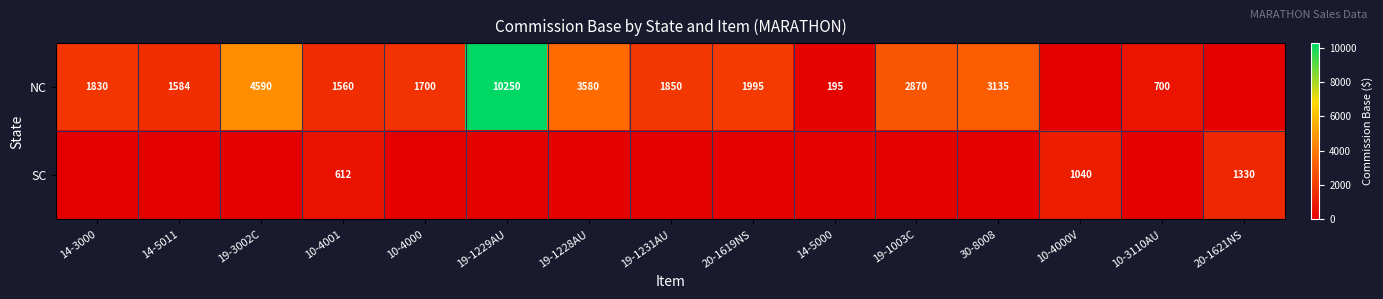

At 10-4001, list the series in order from smallest to largest.

SC, NC